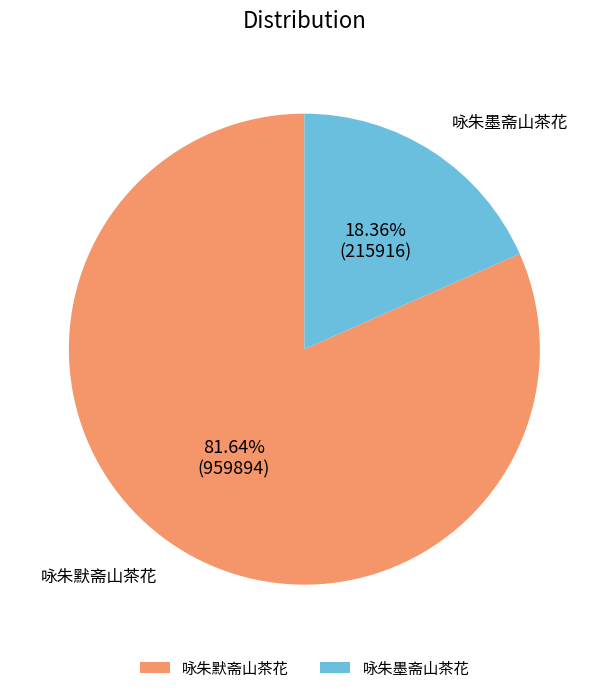

What portion of the pie excludes 咏朱墨斋山茶花?

81.6%